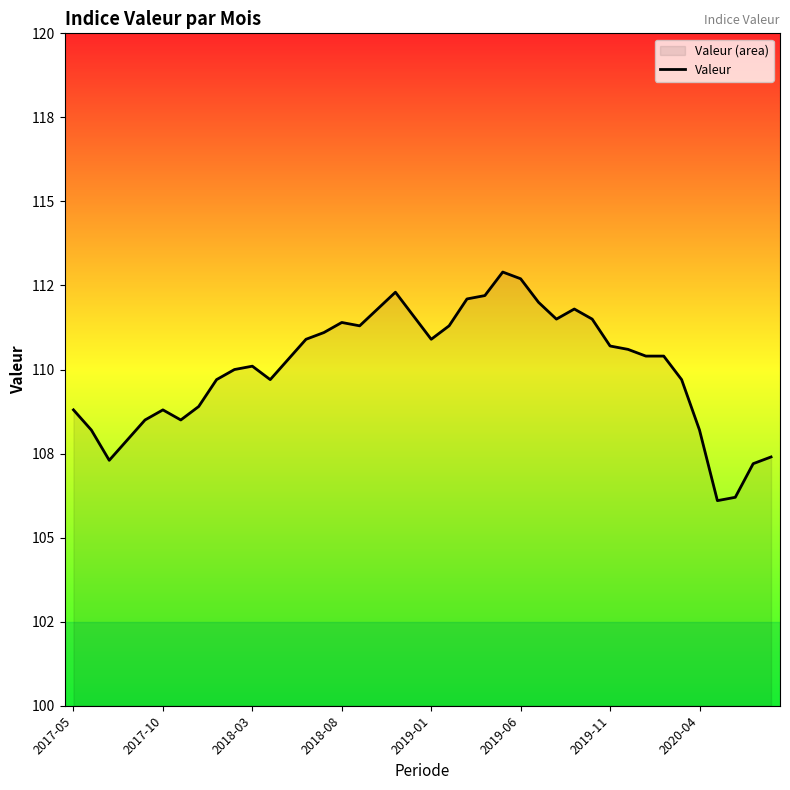

True or false: the data has more than 2 interior local peaks.

True